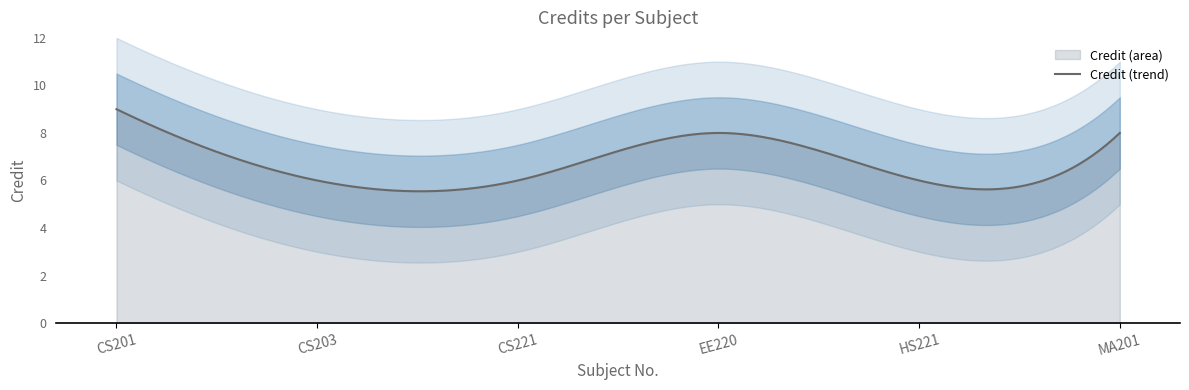

Where is the data nearest to the value 7?

CS203